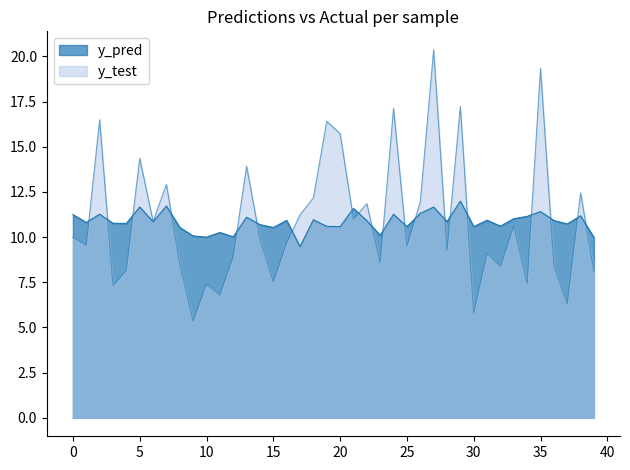

True or false: y_pred has a value of 6.3 at 14.

False